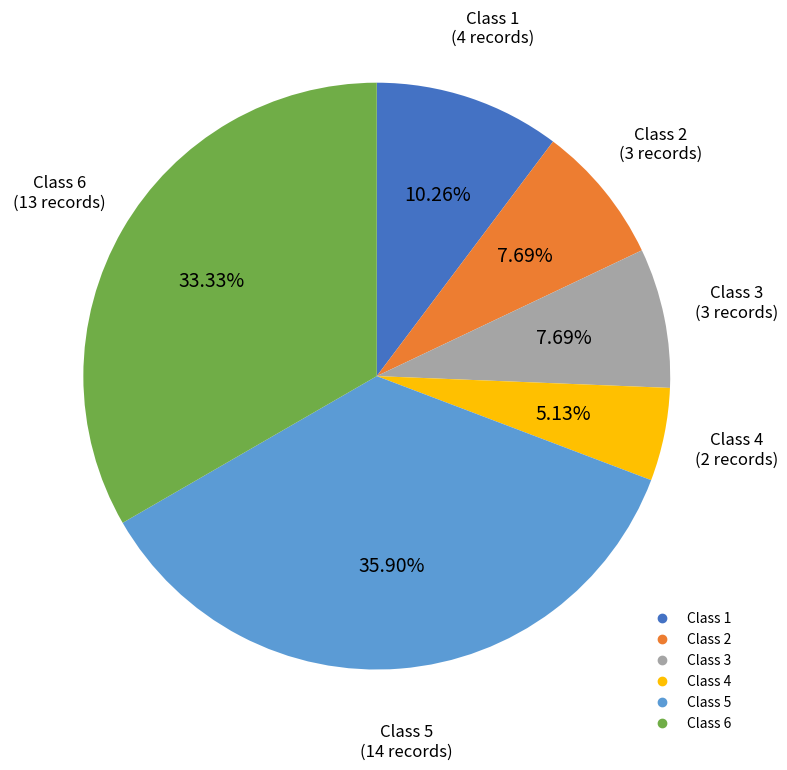

Does any single category account for the majority?

No